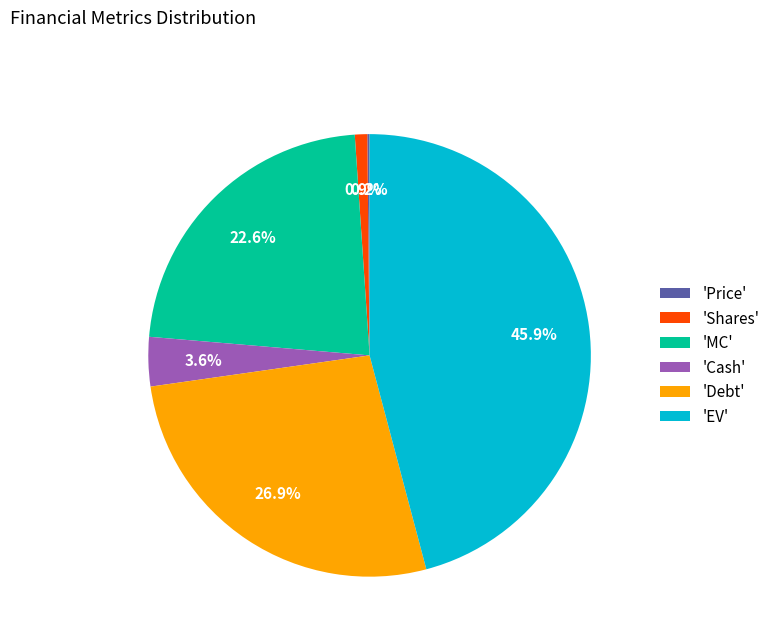

Do 'Debt' and 'Cash' together represent more than half of the pie?

No